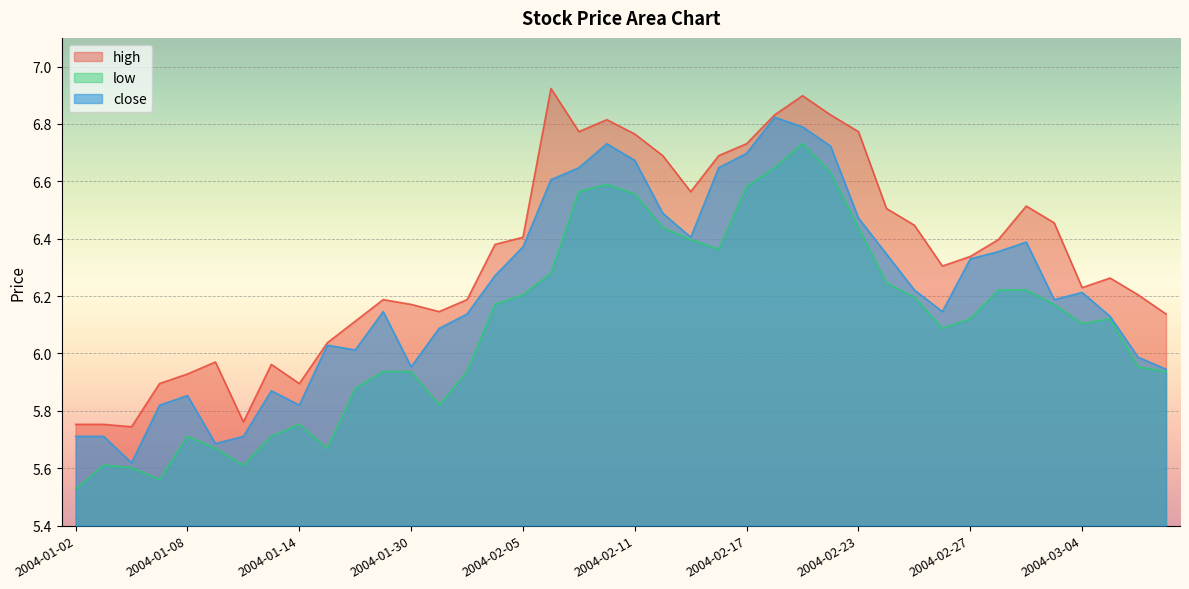

How many interior local valleys does the low series have?

7